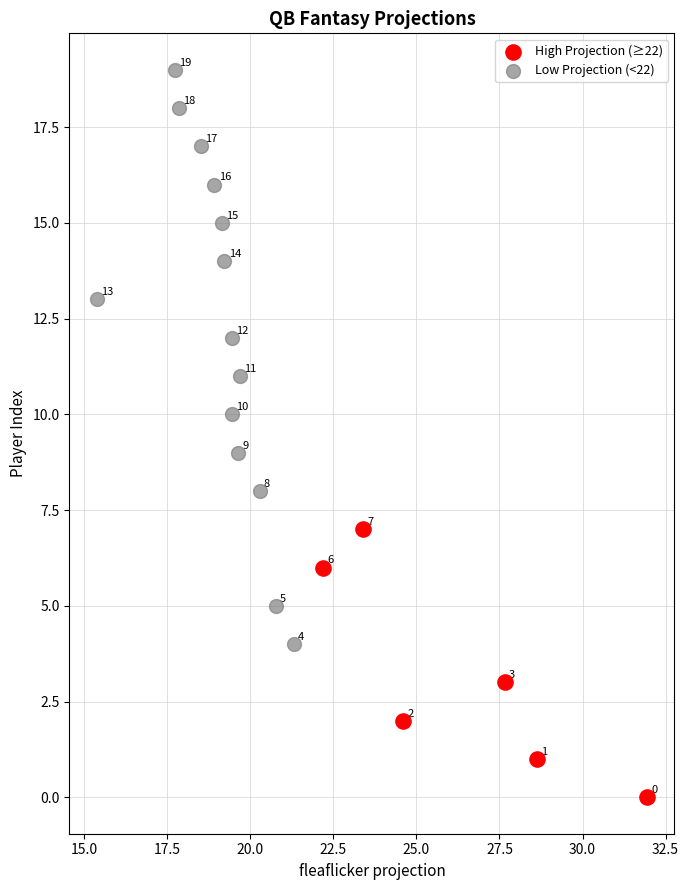

Which series contains the highest Y value?

Low Projection (<22)